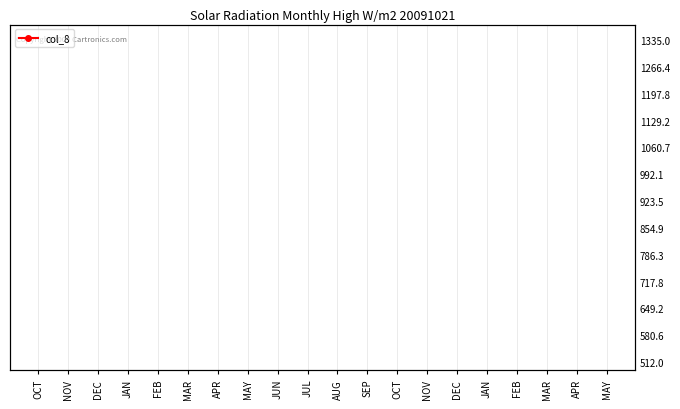

Does the chart display data point markers on the line(s)?

Yes